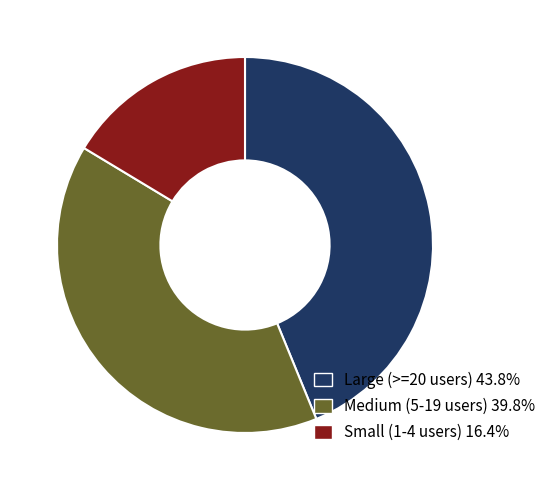

Combined, do Medium (5-19 users) 39.8% and Large (>=20 users) 43.8% account for over 50%?

Yes